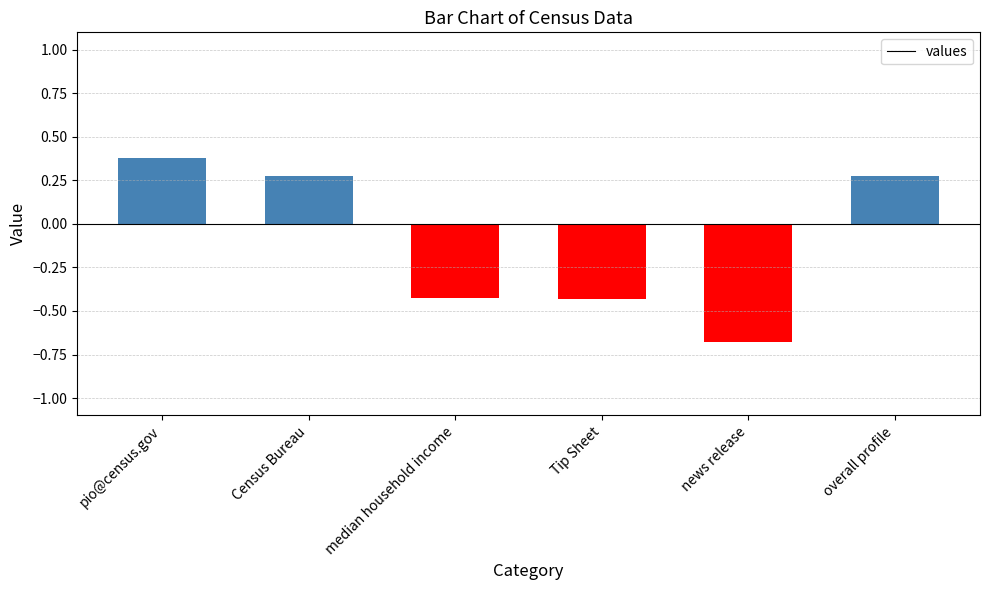

What is the label of the 2nd bar from the left?

Census Bureau